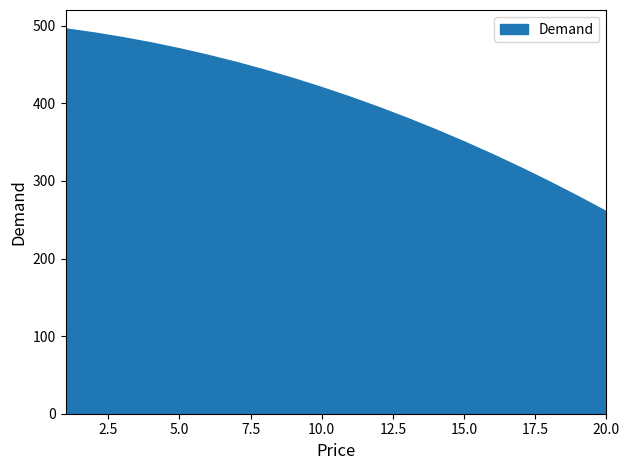

What is the smallest value displayed?

260.0